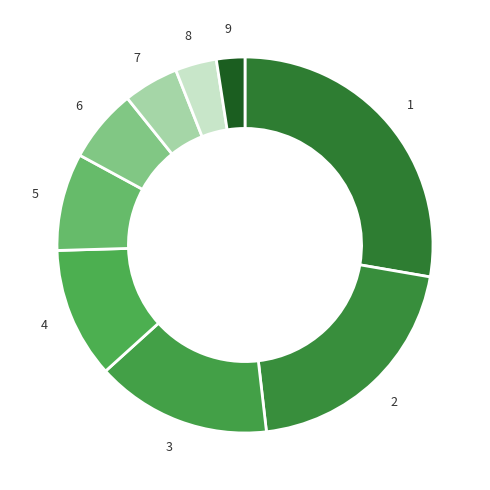

Does any single category account for the majority?

No